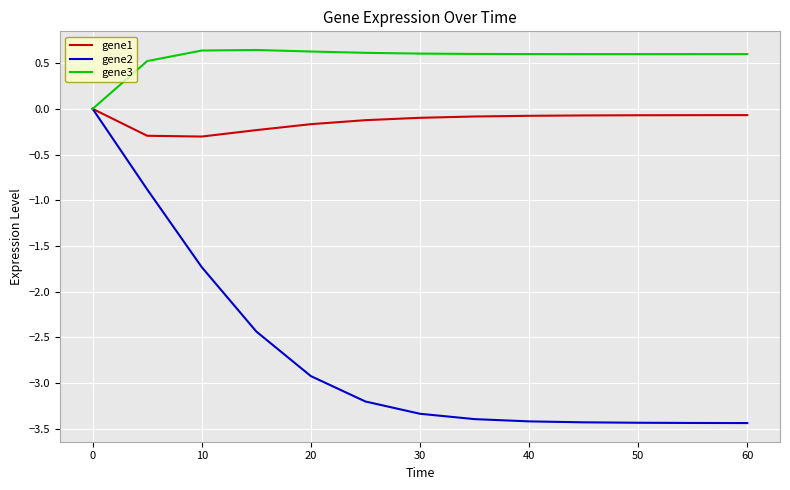

Which series has the widest spread of values?

gene2